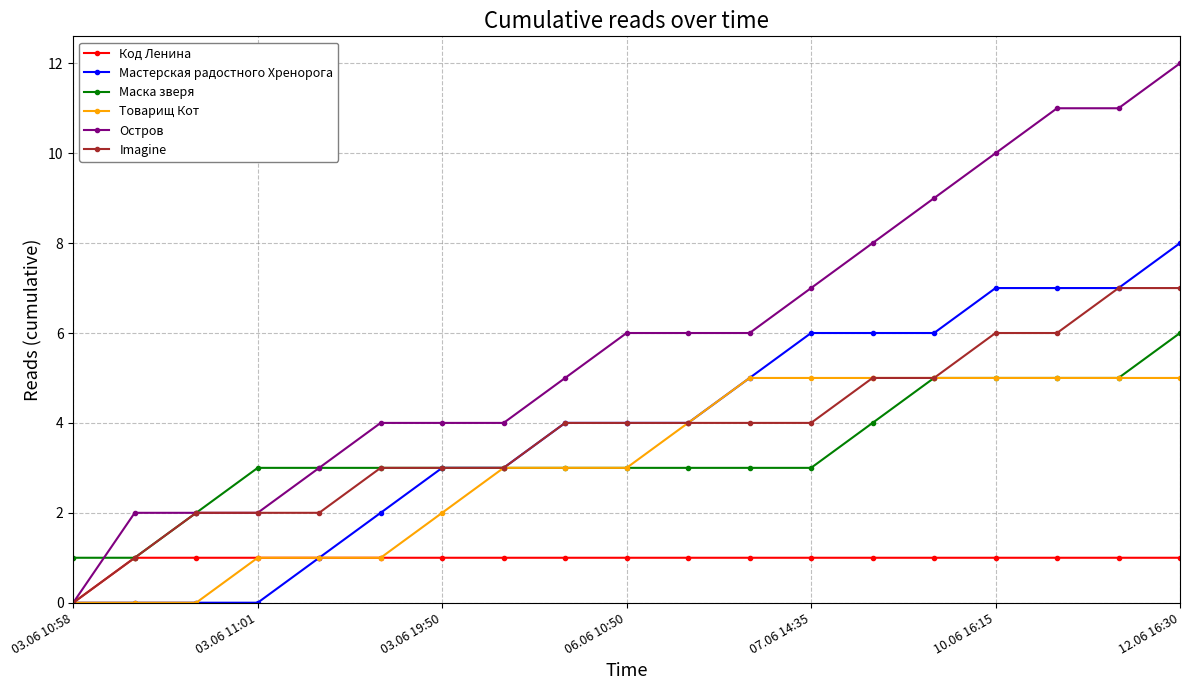

Rank the series by their maximum value, from highest to lowest.

Остров, Мастерская радостного Хренорога, Imagine, Маска зверя, Товарищ Кот, Код Ленина